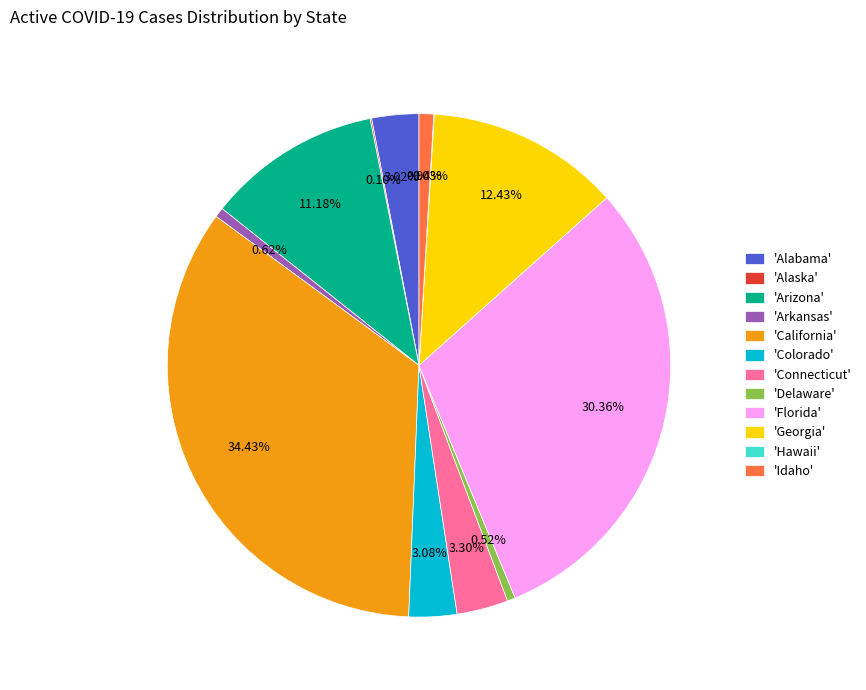

Which has a higher value, 'Connecticut' or 'Arizona'?

'Arizona'